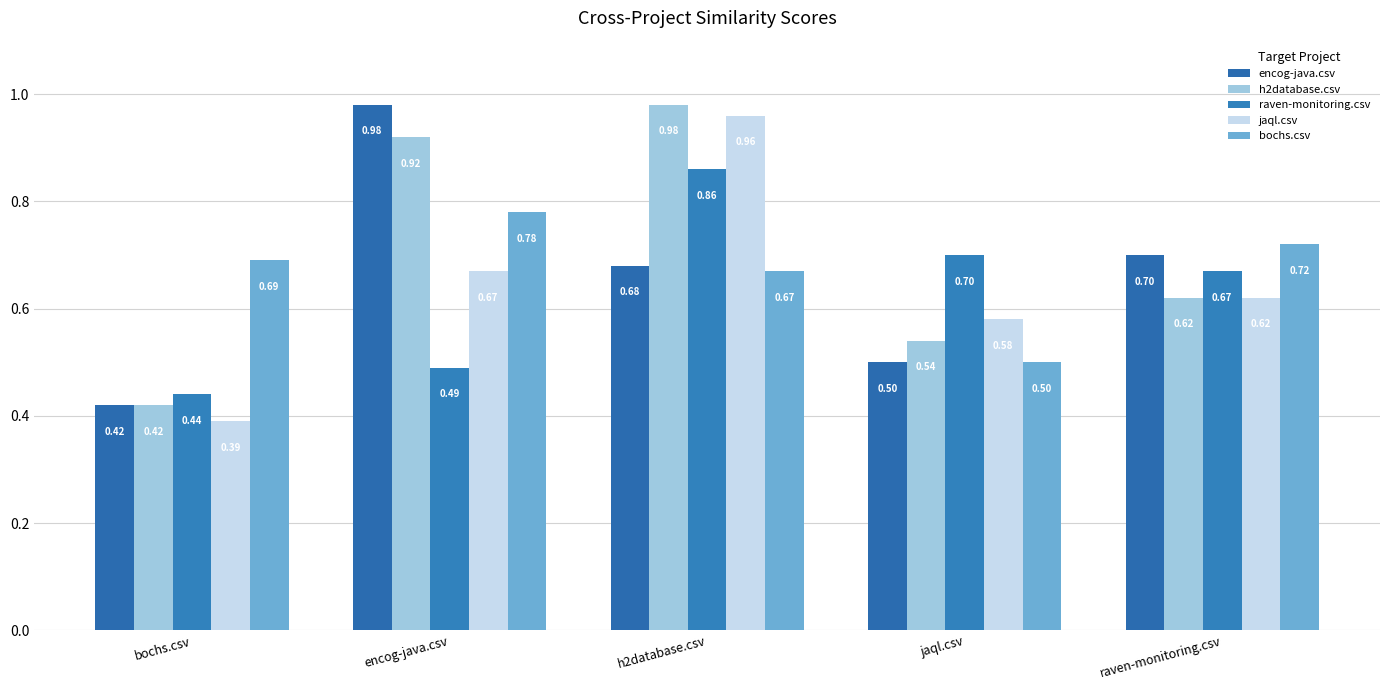

What is the difference between the jaql.csv values at jaql.csv and encog-java.csv?

0.1